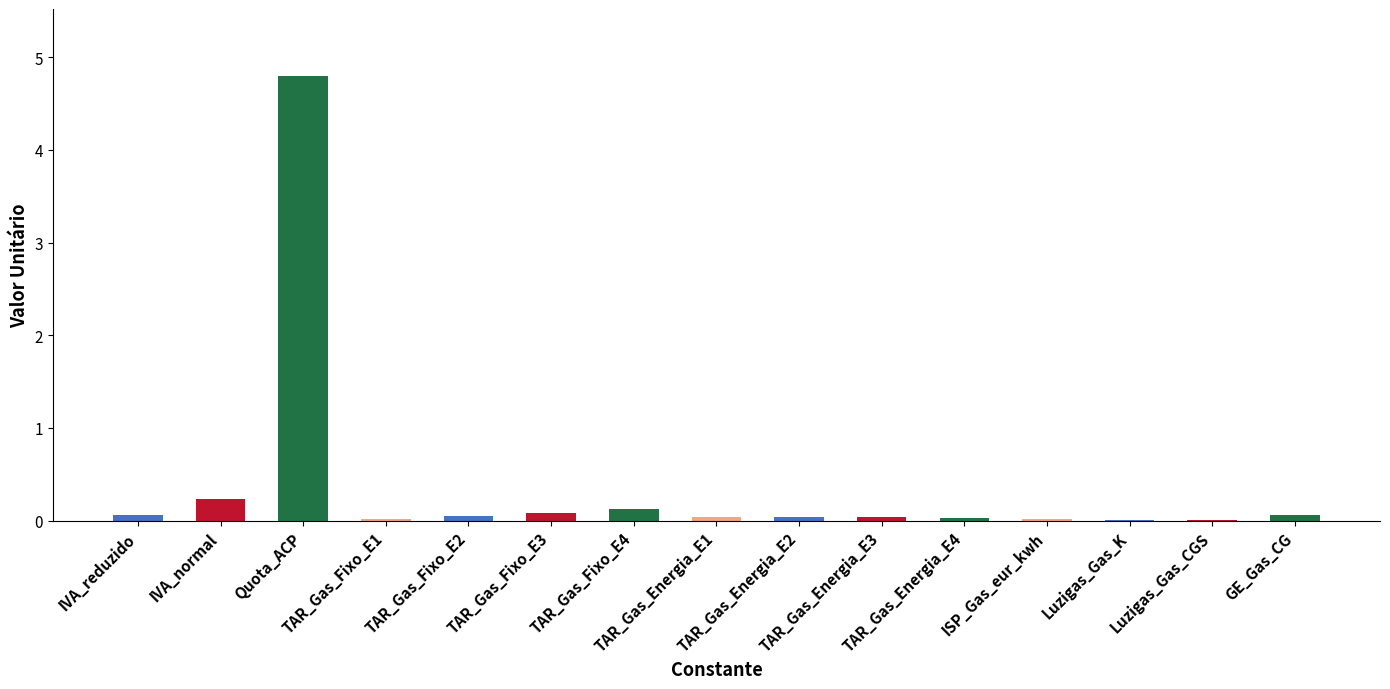

What is the sum of all values?

5.6